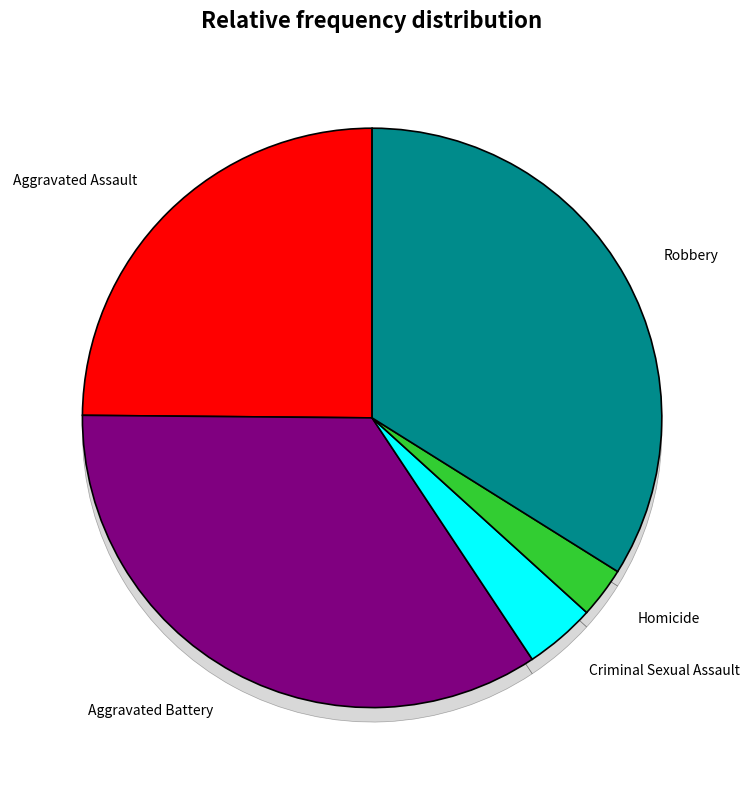

How many segments does this pie chart have?

5